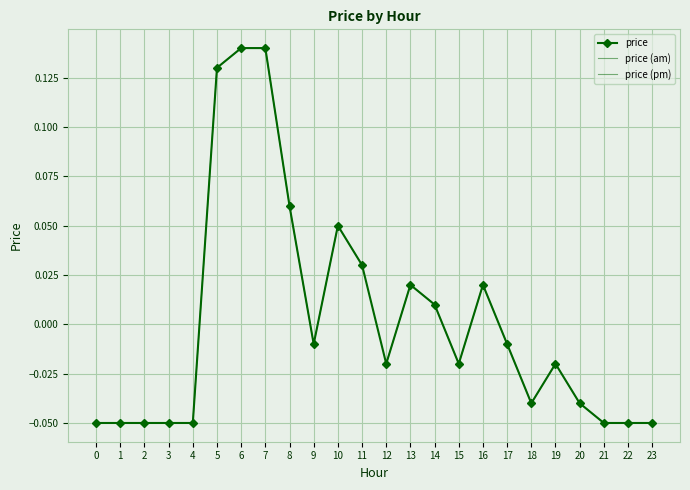

How many interior local peaks (higher than both neighbors) does the data have?

4